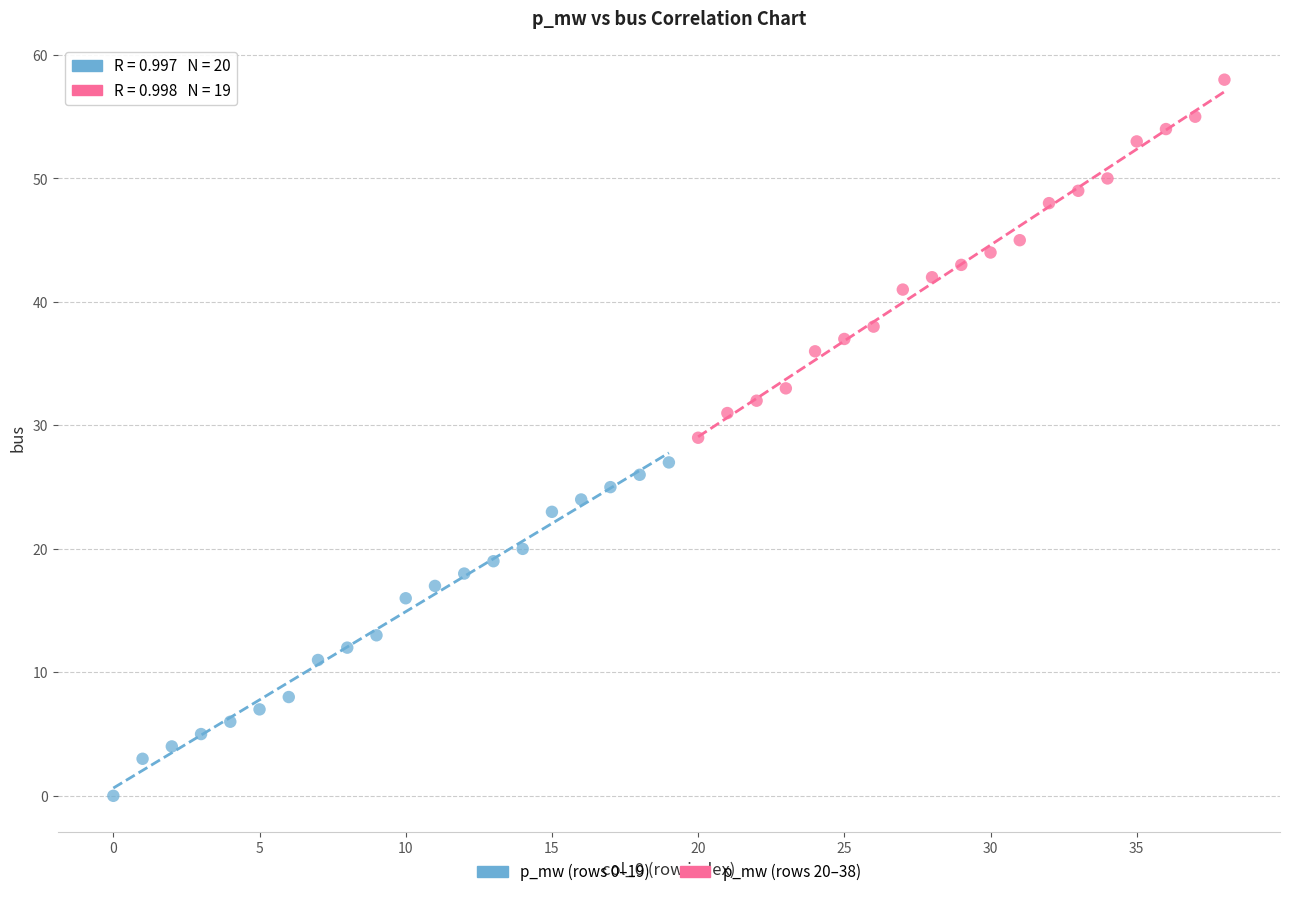

Which series contains the lowest Y value?

p_mw (rows 0–19)